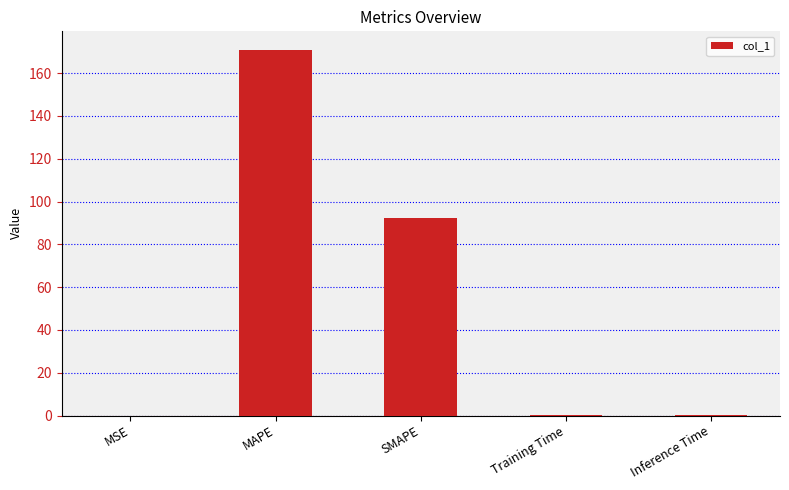

True or false: the data shows 92.2 at SMAPE.

True